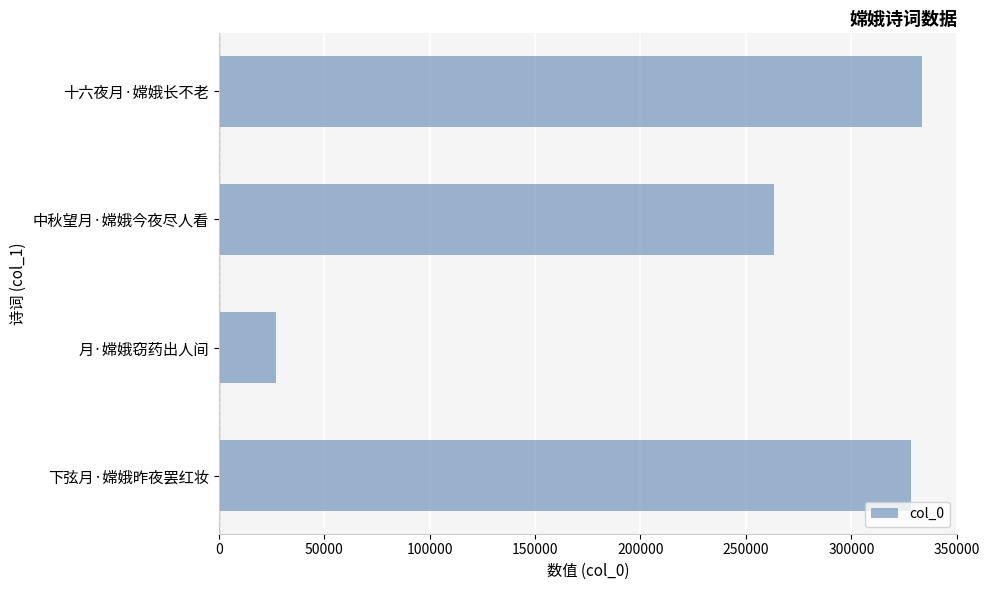

Reading bottom to top, extract all data points from this chart.

下弦月·嫦娥昨夜罢红妆=328081	月·嫦娥窃药出人间=27339	中秋望月·嫦娥今夜尽人看=263145	十六夜月·嫦娥长不老=333439